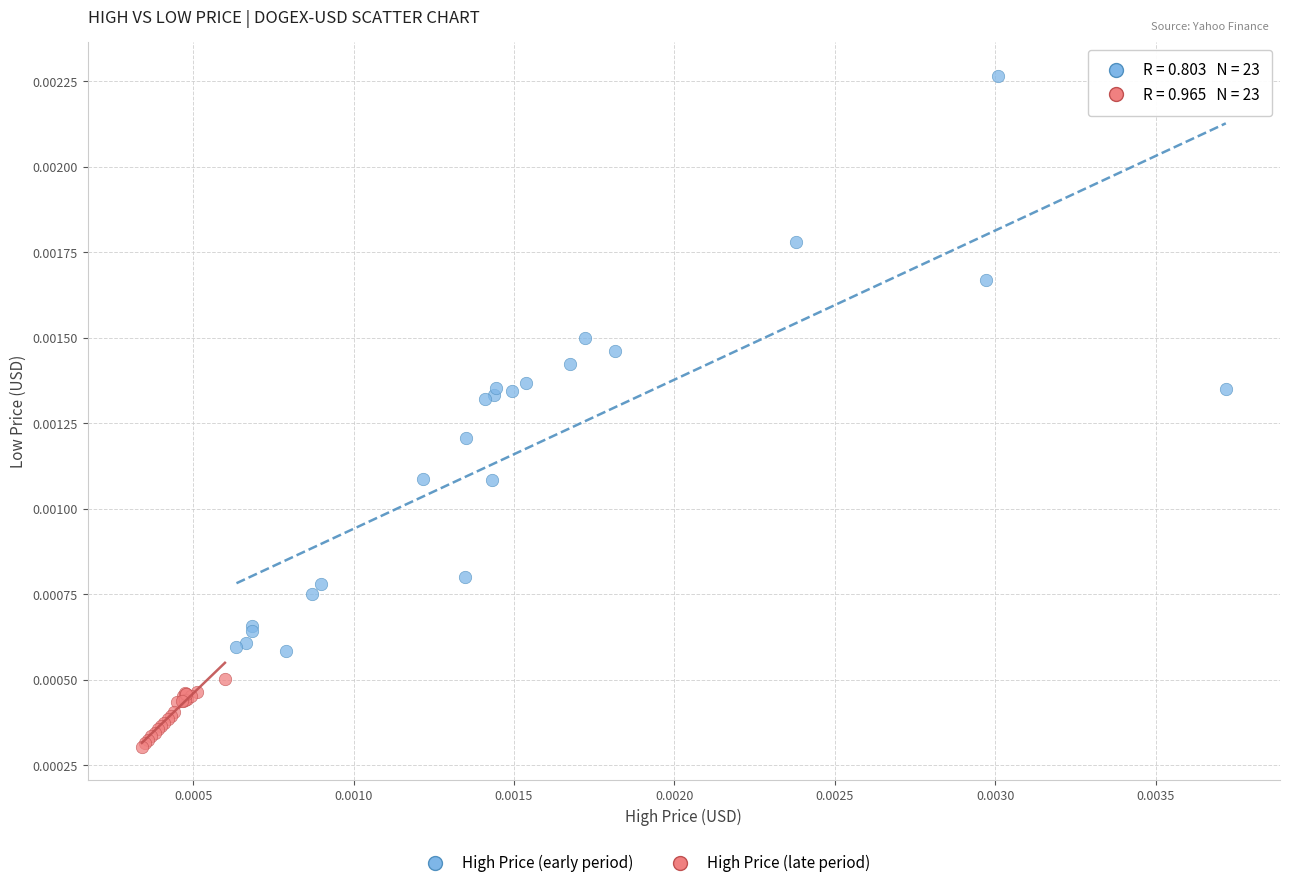

Which series has the widest spread of Y values?

High Price (early period)